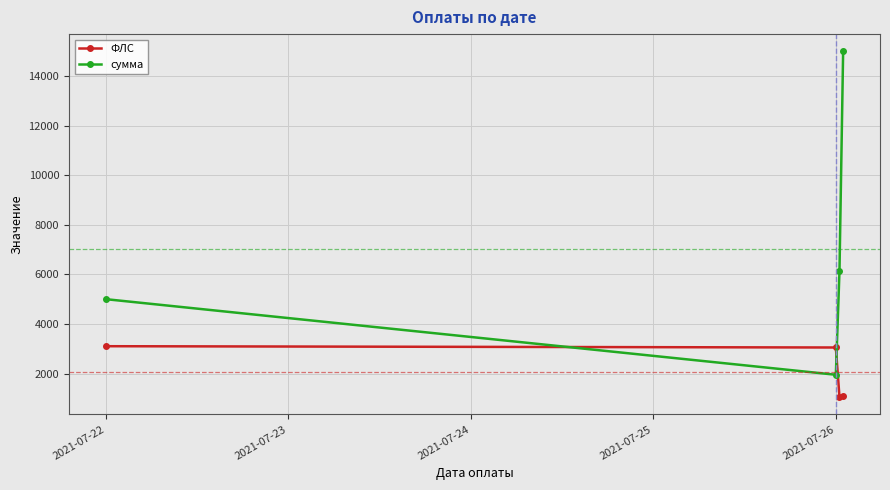

Reading left to right, list all the values displayed in this chart.

ФЛС: 3102.0	3050.0	1046.0	1111.0
сумма: 5000.0	1949.5	6148.4	15000.0